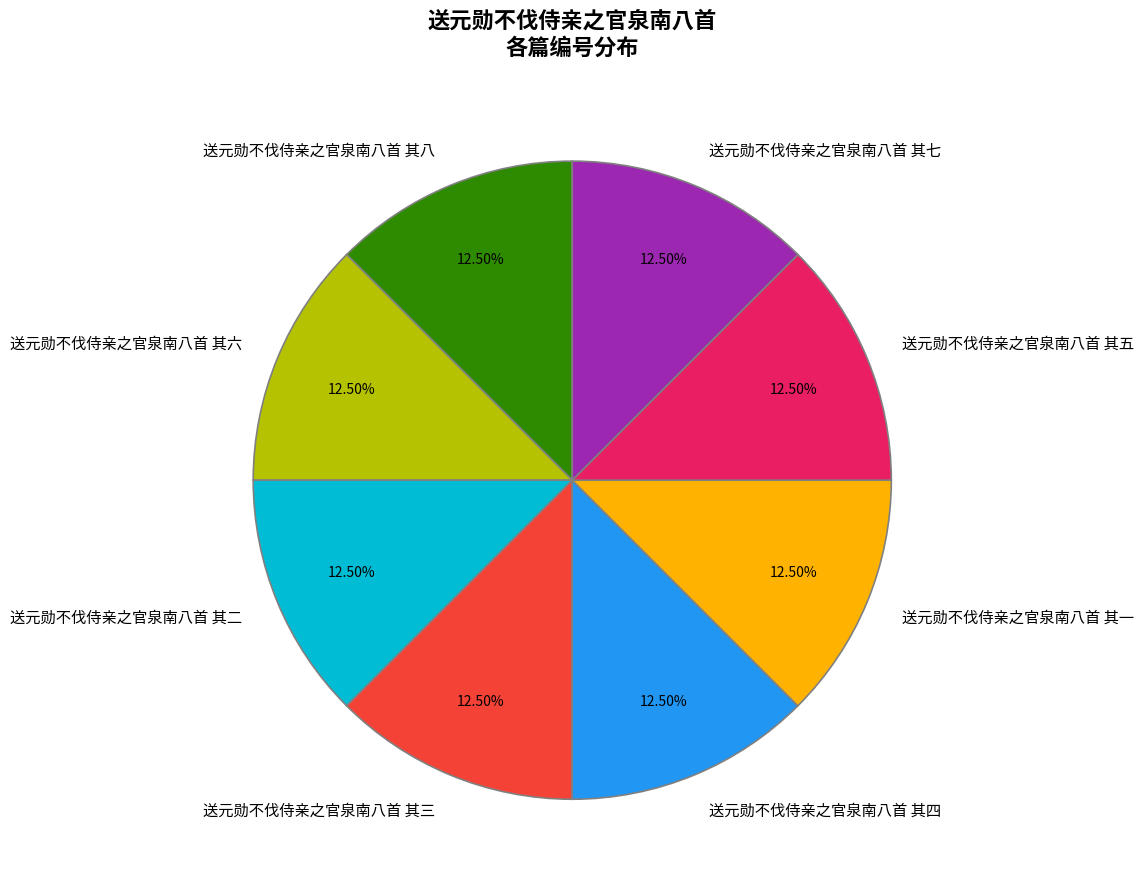

What is the ratio of the value at 送元勋不伐侍亲之官泉南八首 其三 to the value at 送元勋不伐侍亲之官泉南八首 其六?

1.0